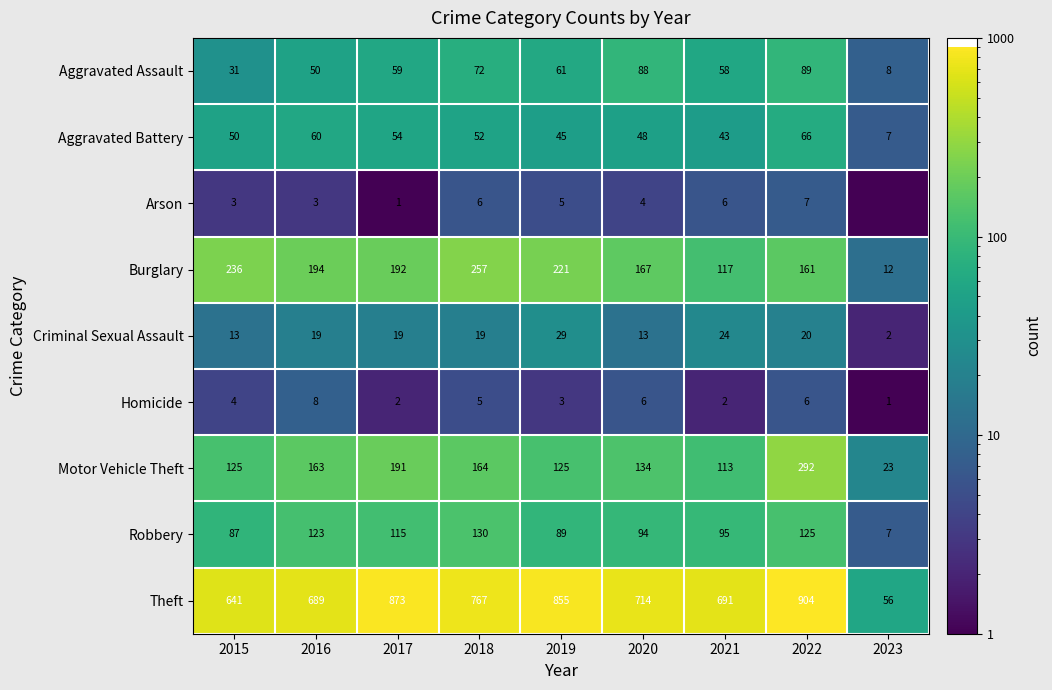

Which category has the highest value in the Robbery series?

2018